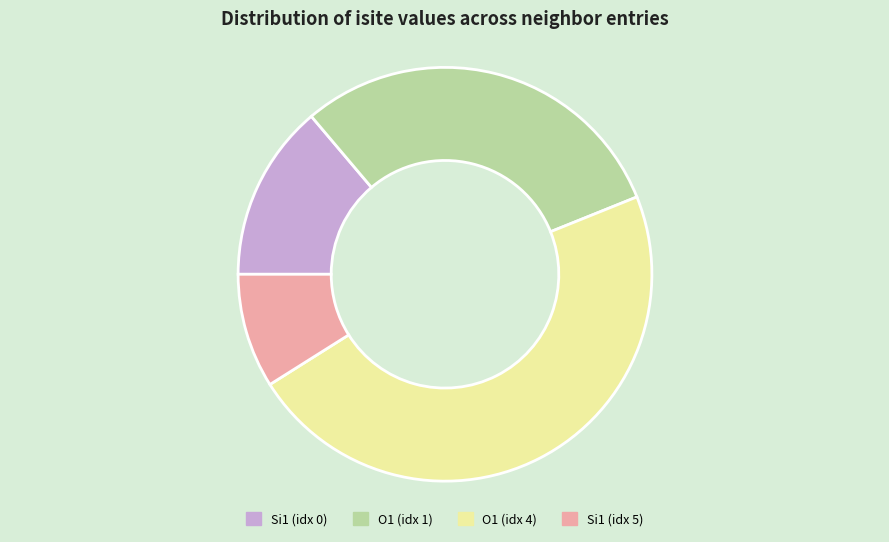

Is it true that O1 (idx 1) is 30% of the pie?

True